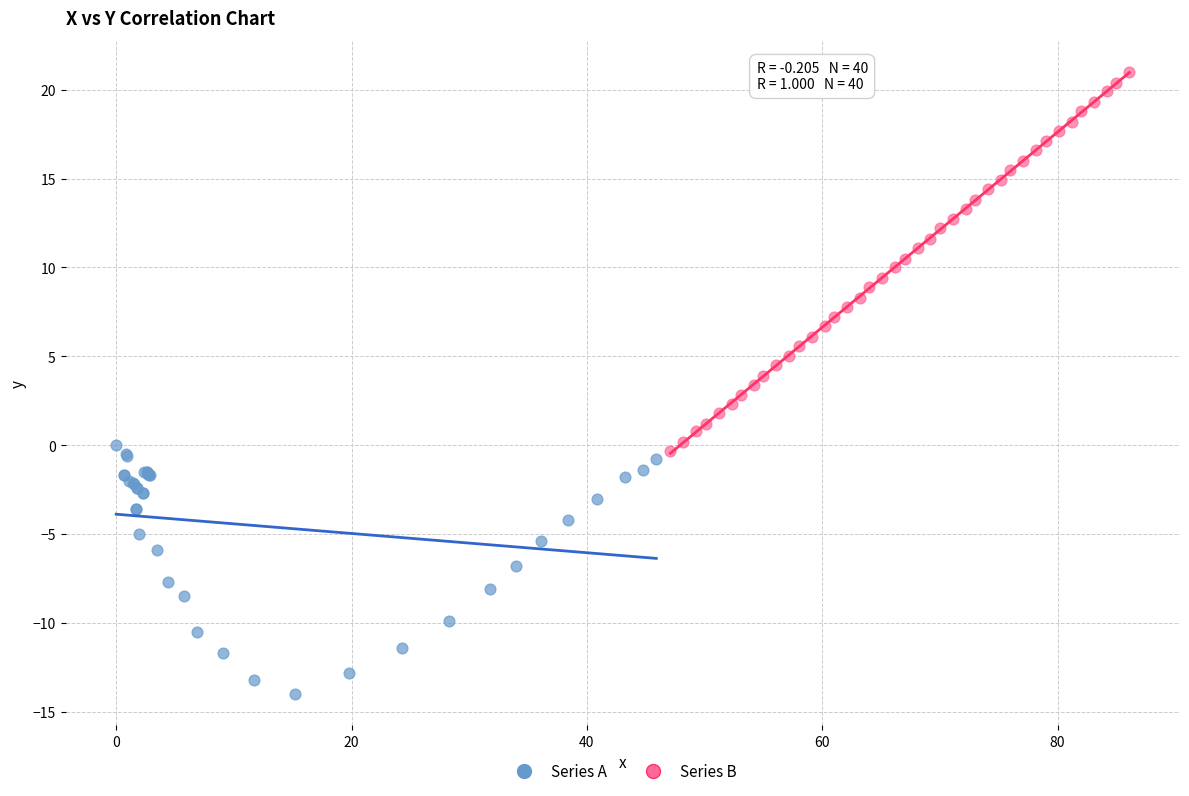

Which series has the largest Y range (max minus min)?

Series B